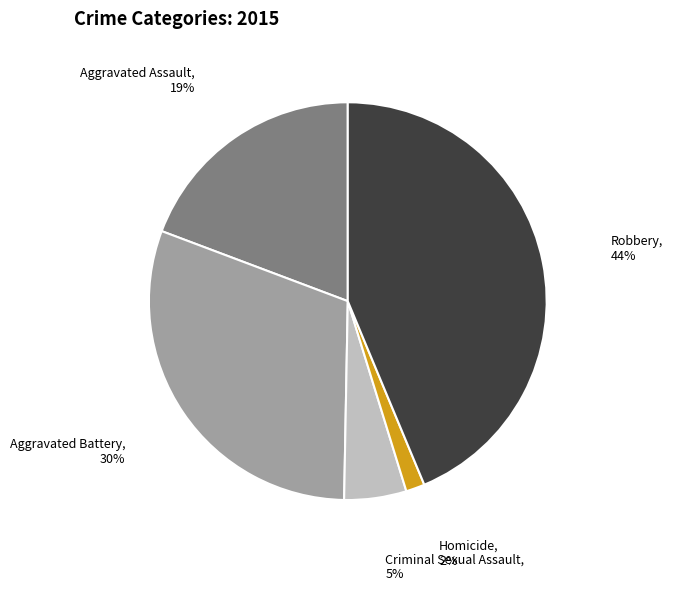

Is there any slice that represents more than half of the pie?

No